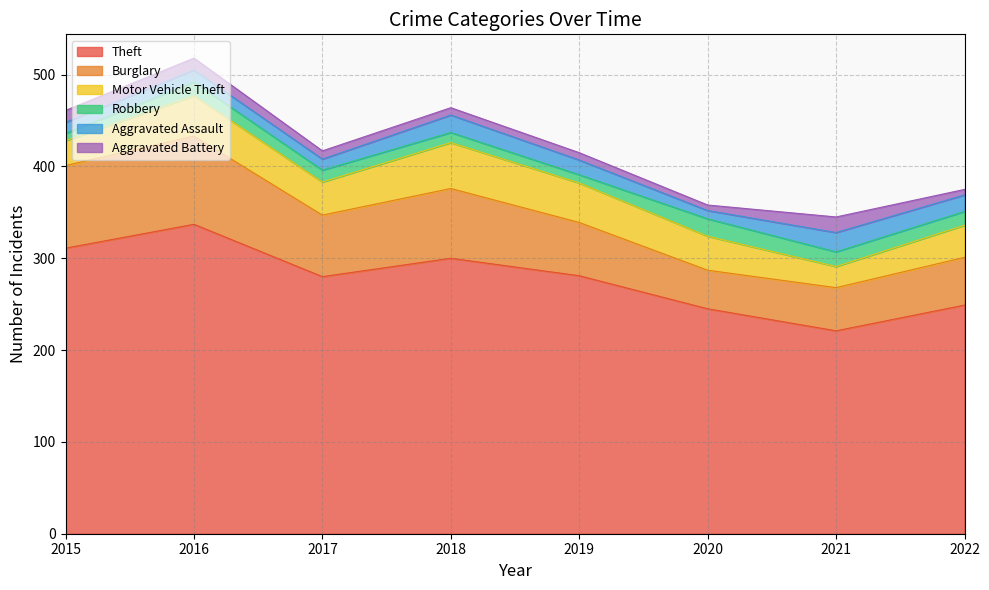

True or false: Aggravated Battery has a value of 12 at 2017.

False